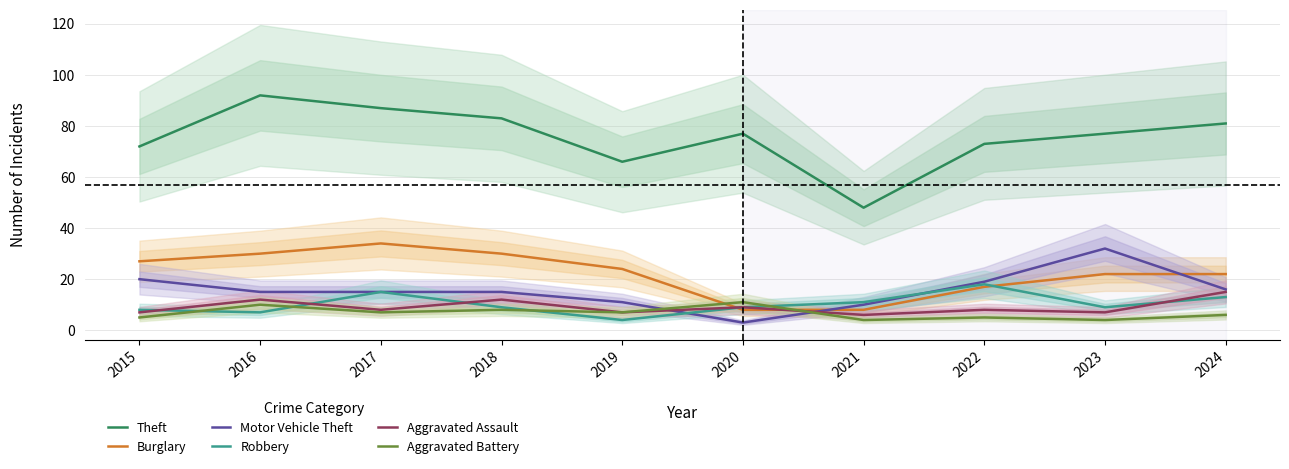

Rank the series at 2024 from lowest to highest value.

Aggravated Battery, Robbery, Aggravated Assault, Motor Vehicle Theft, Burglary, Theft